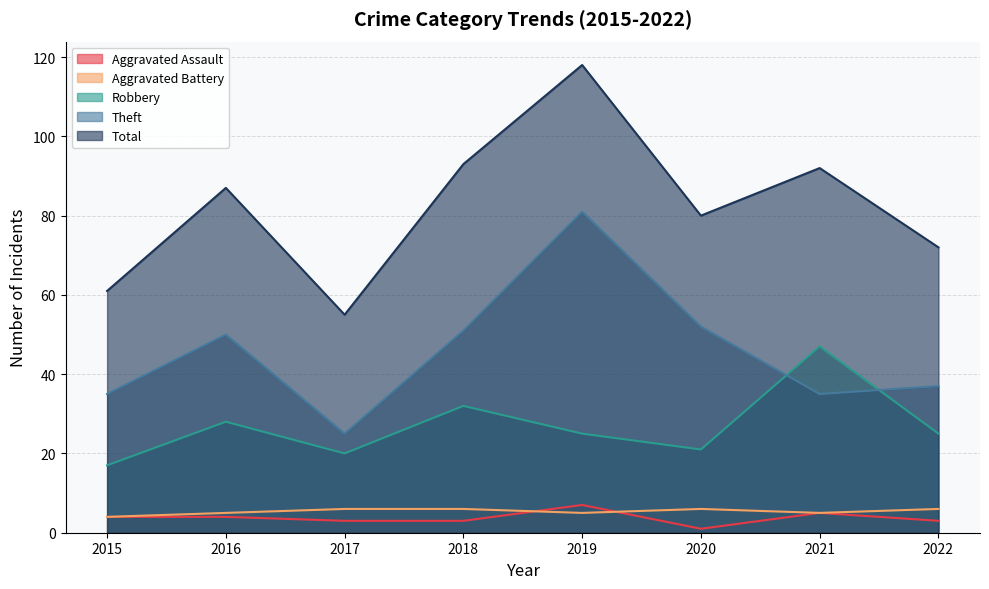

Reading left to right, transcribe all the data shown in this chart.

Aggravated Assault: 2015=4	2016=4	2017=3	2018=3	2019=7	2020=1	2021=5	2022=3
Aggravated Battery: 2015=4	2016=5	2017=6	2018=6	2019=5	2020=6	2021=5	2022=6
Robbery: 2015=17	2016=28	2017=20	2018=32	2019=25	2020=21	2021=47	2022=25
Theft: 2015=35	2016=50	2017=25	2018=51	2019=81	2020=52	2021=35	2022=37
Total: 2015=61	2016=87	2017=55	2018=93	2019=118	2020=80	2021=92	2022=72